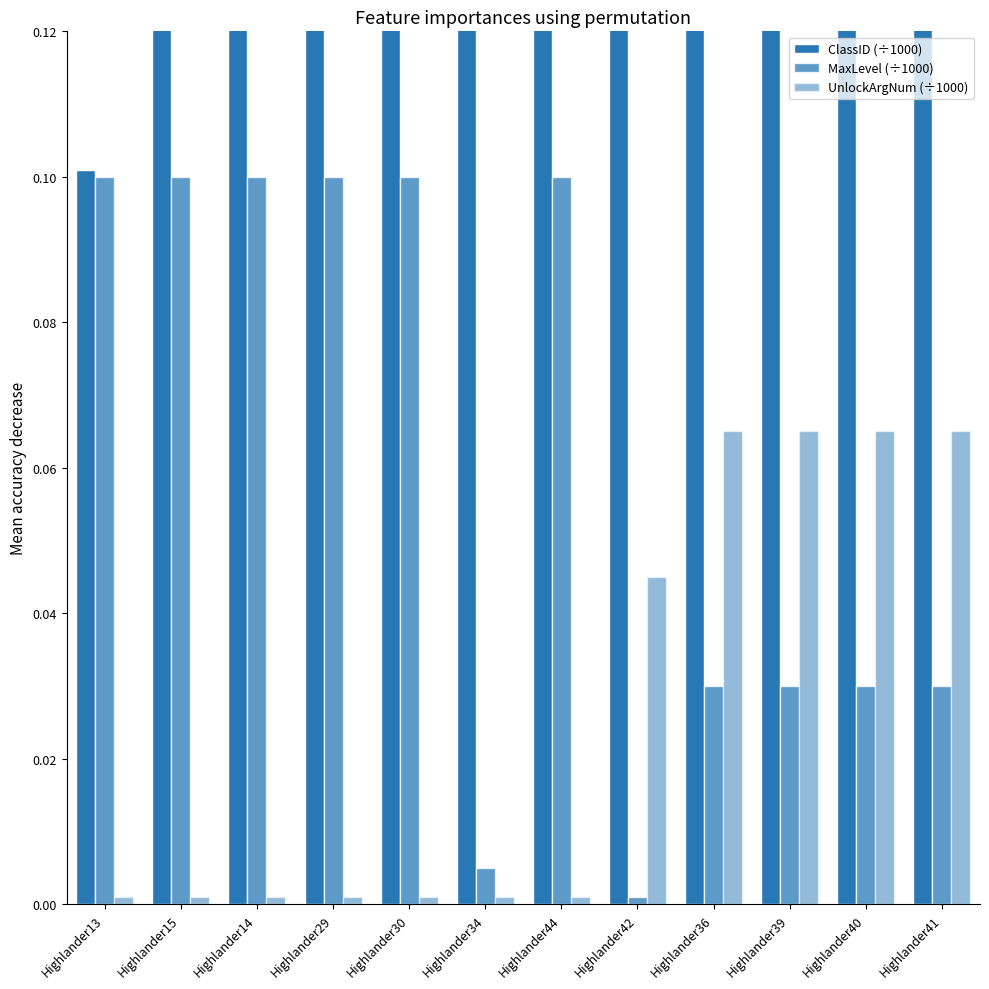

Does the chart contain any negative values?

No